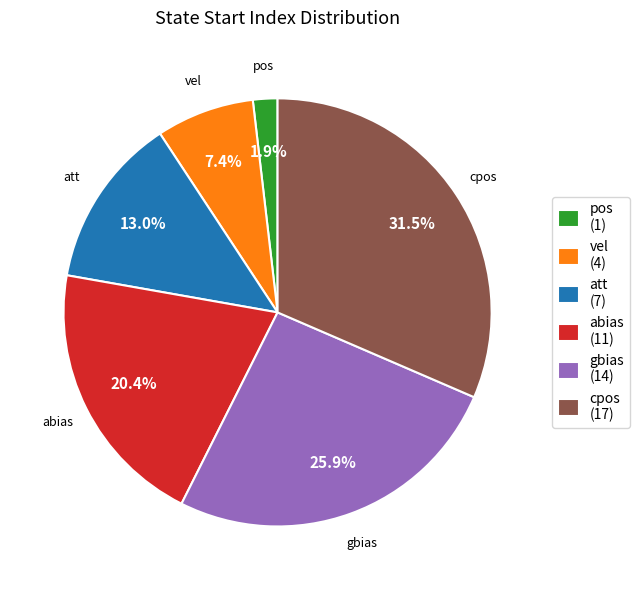

What percentage is the pos slice, to the nearest percent?

2%